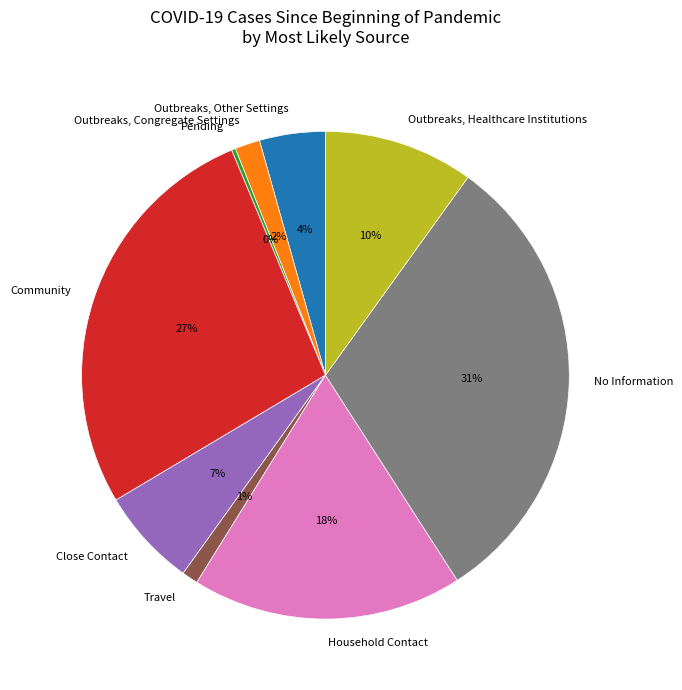

To the nearest percent, what is the difference between the Outbreaks, Congregate Settings and Travel slice percentages?

1%